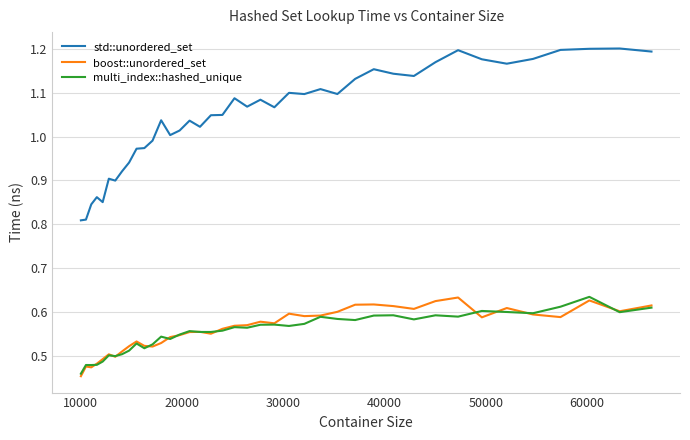

Which series has the largest total across all categories?

std::unordered_set